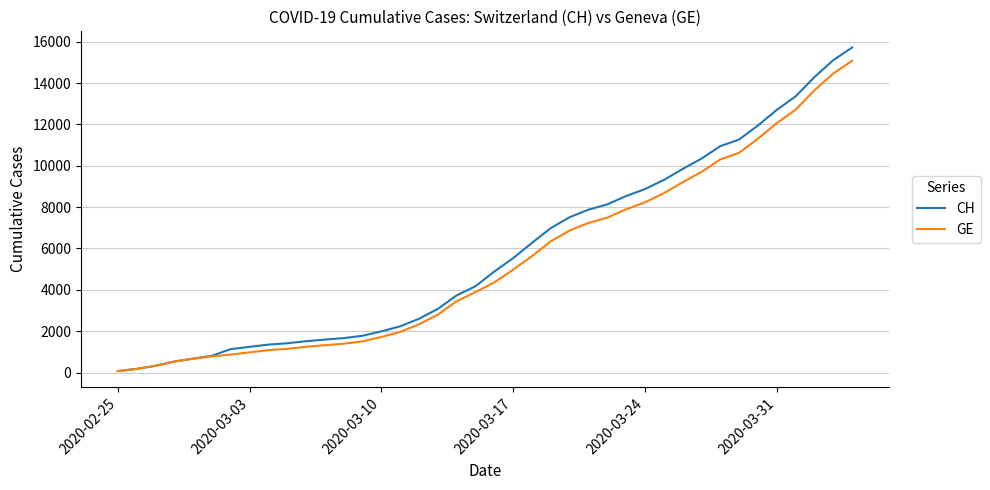

What is the maximum value shown in the chart?

15719